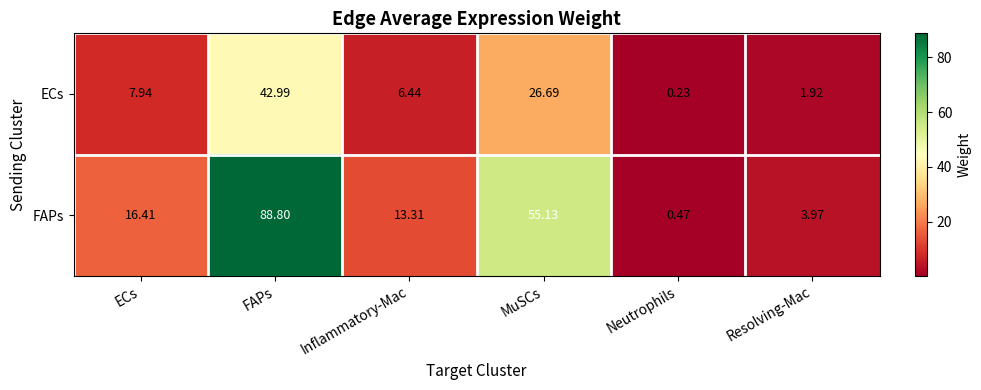

Which series has the largest total across all categories?

FAPs